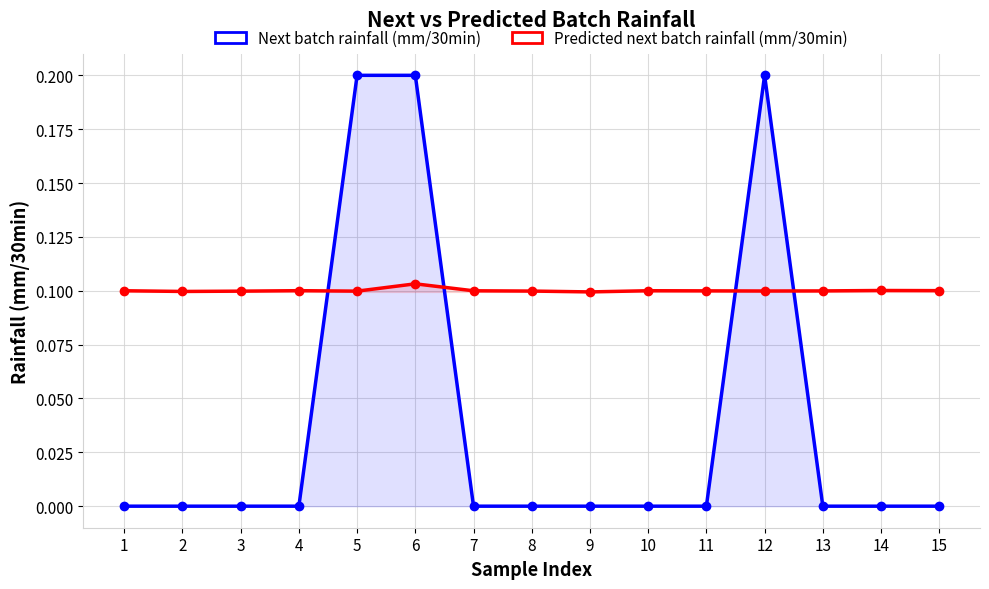

The Next batch rainfall (mm/30min) series shows 0.0 at 9. True or false?

True